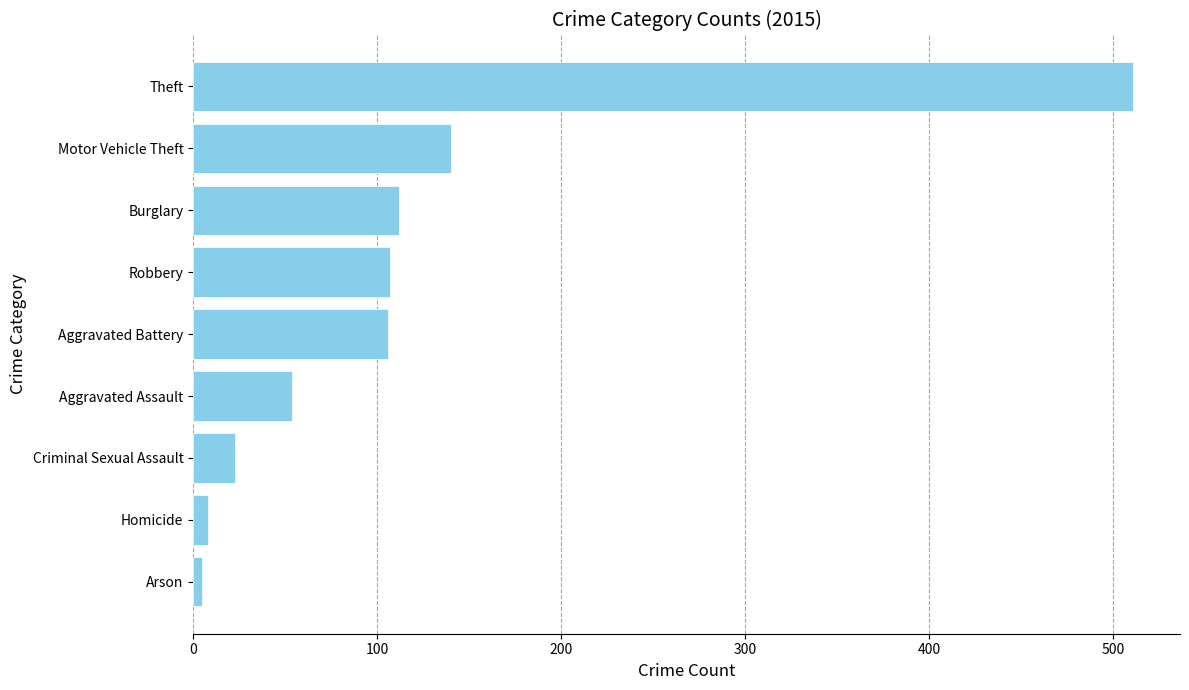

What is the change in value from Criminal Sexual Assault to Burglary?

+89